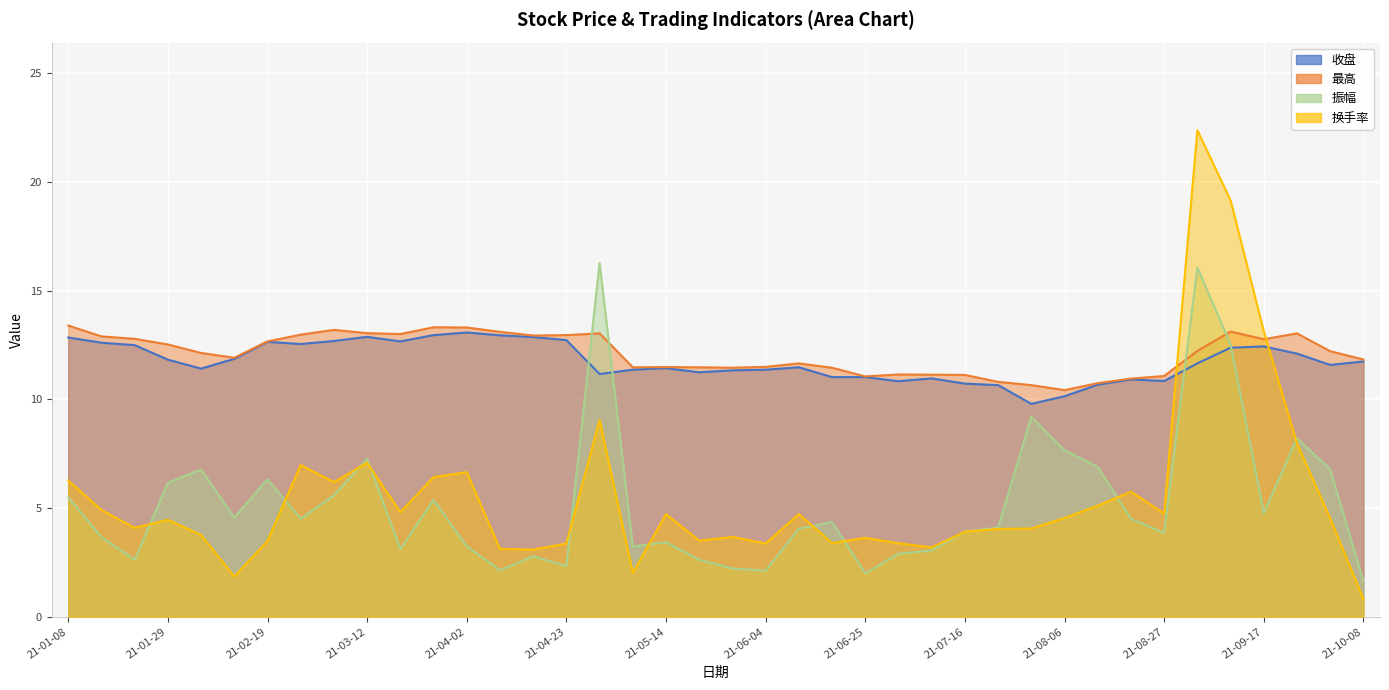

Is it true that 最高 equals 14.7 at 21-08-27?

False